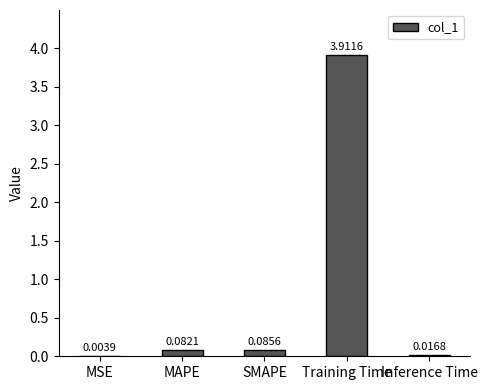

What is the change in value from MSE to Training Time?

+3.9